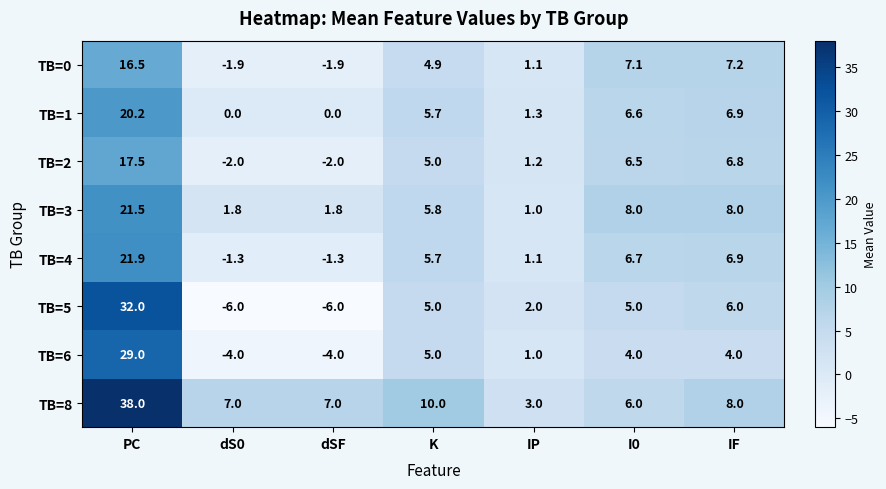

Is the value of TB=2 at dS0 greater than the value of TB=3 at IP?

No